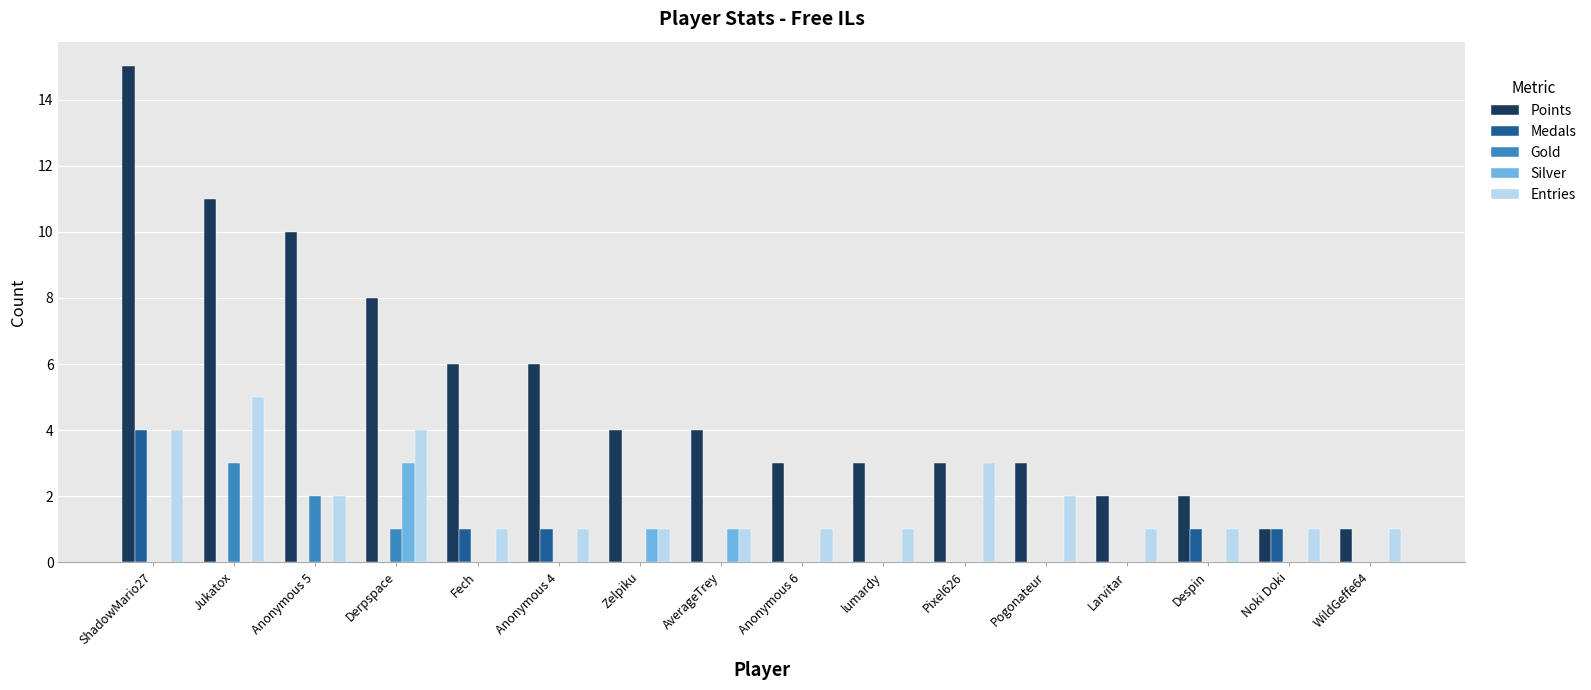

Which series has the largest total across all categories?

Points